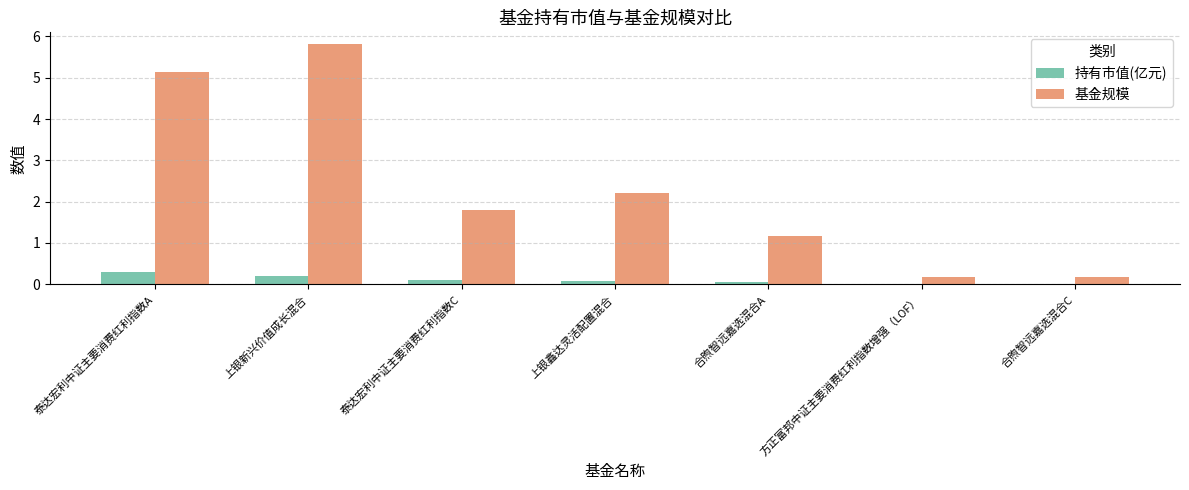

Which series has the largest total across all categories?

基金规模